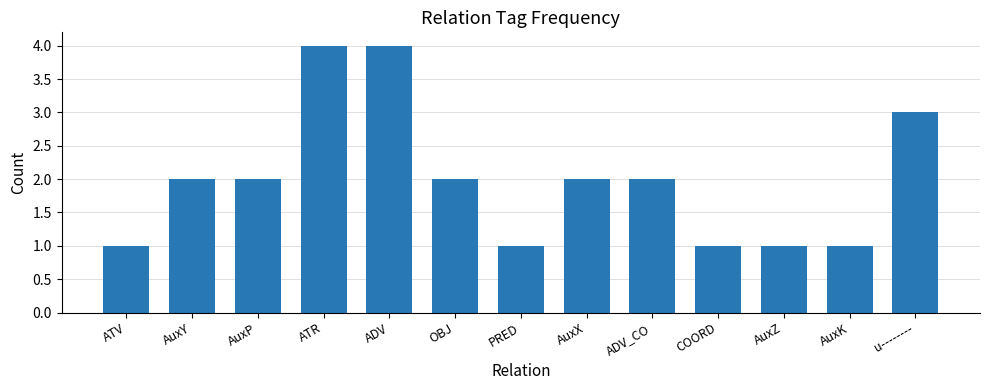

What is the label of the 12th bar from the left?

AuxK